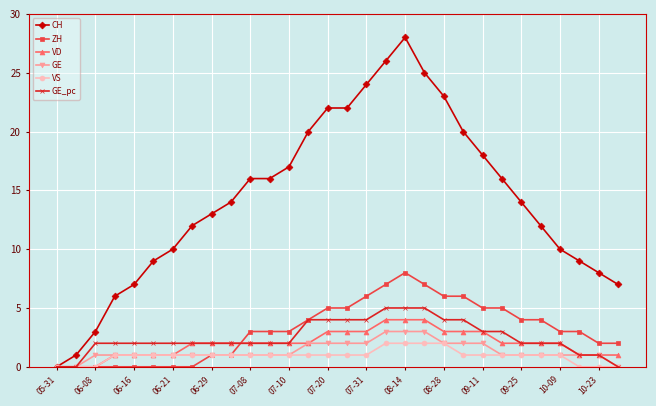

Which series has the largest range (max minus min)?

CH